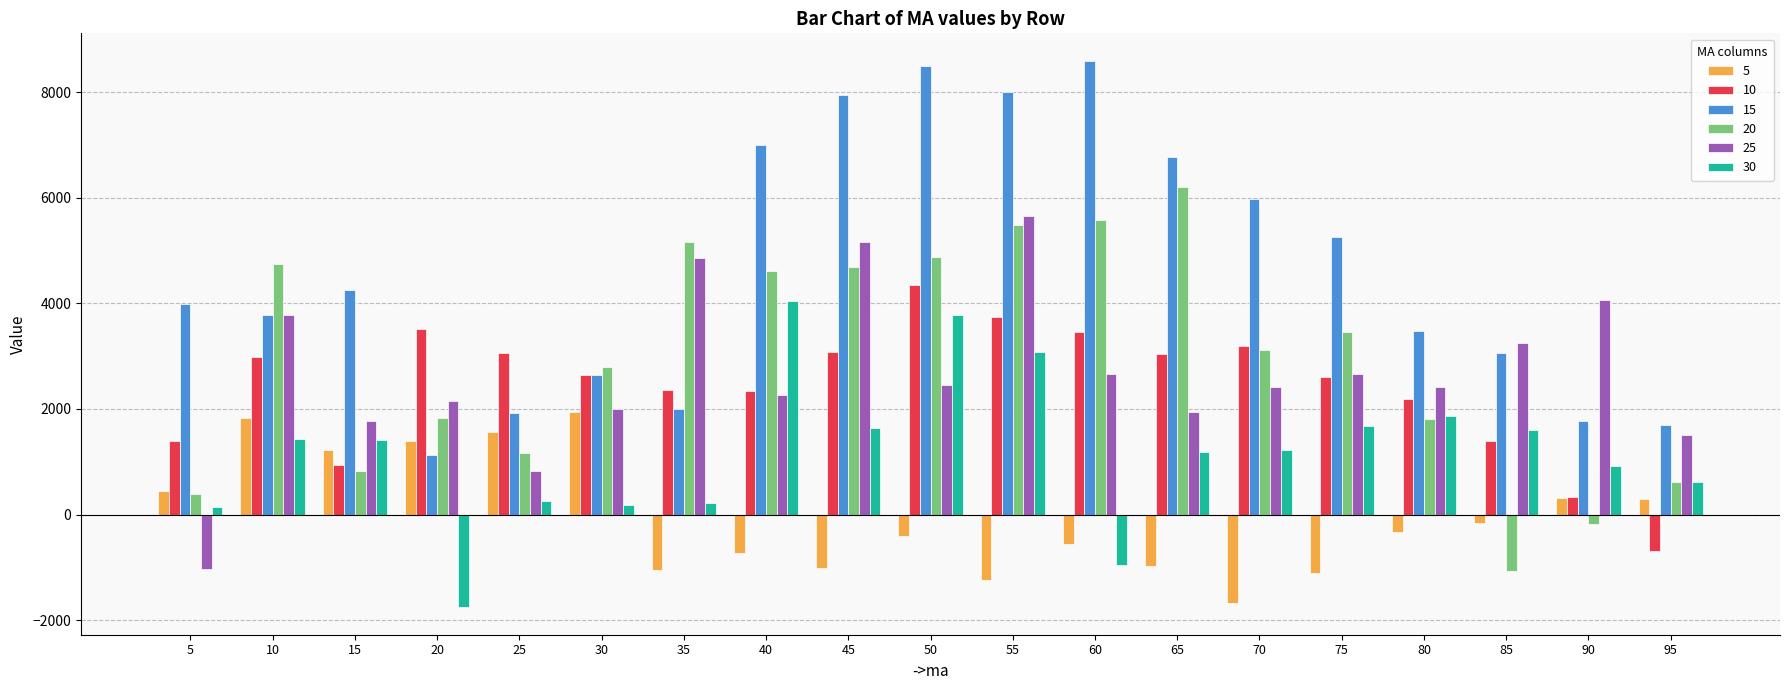

At which category does the chart reach its peak across all series?

60